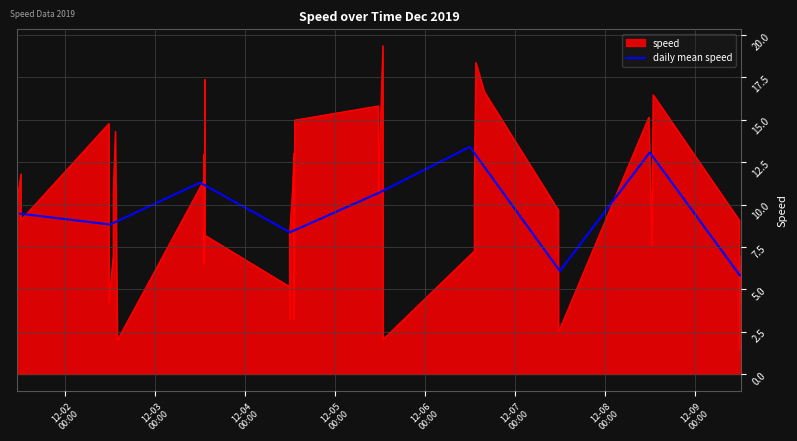

What is the minimum value for daily mean speed?

5.8